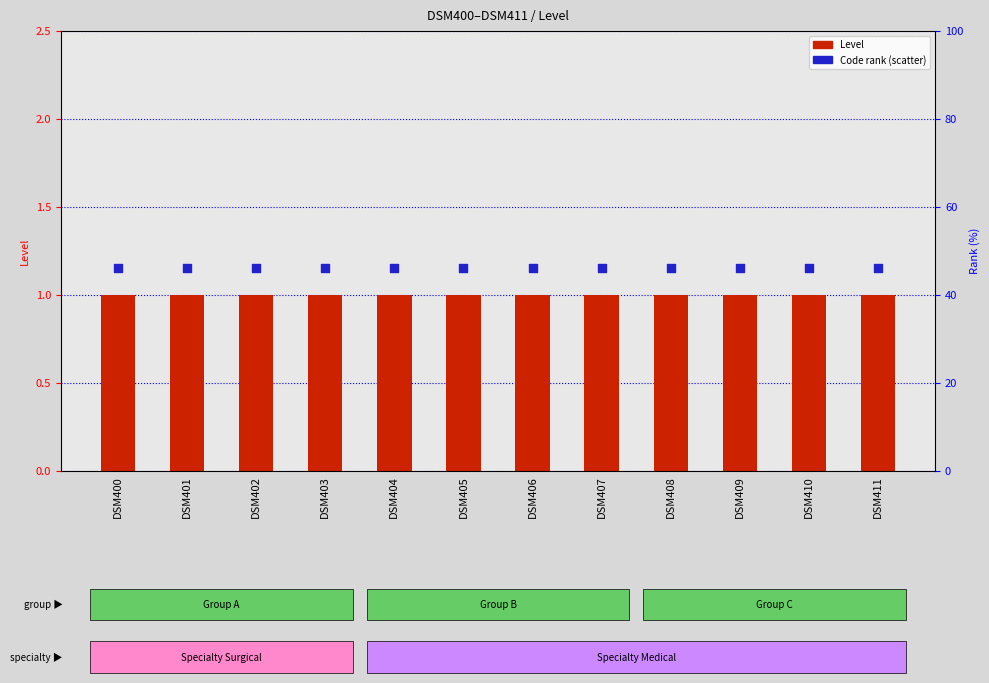

What is the total value across all series at DSM400?

2.1